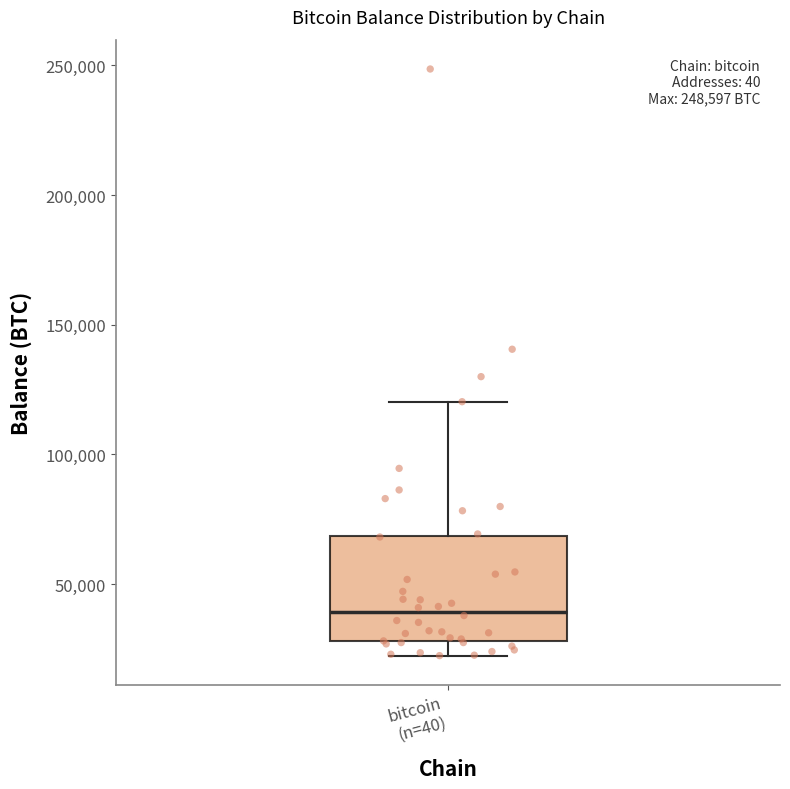

Transcribe this box plot: give where the median line is, the range the box spans, and where the two whiskers end, as read against the y-axis. The values are not printed on the chart, so give them approximately, as read against the axis.

median 40000, box 30000 to 70000, whiskers 20000 to 120000